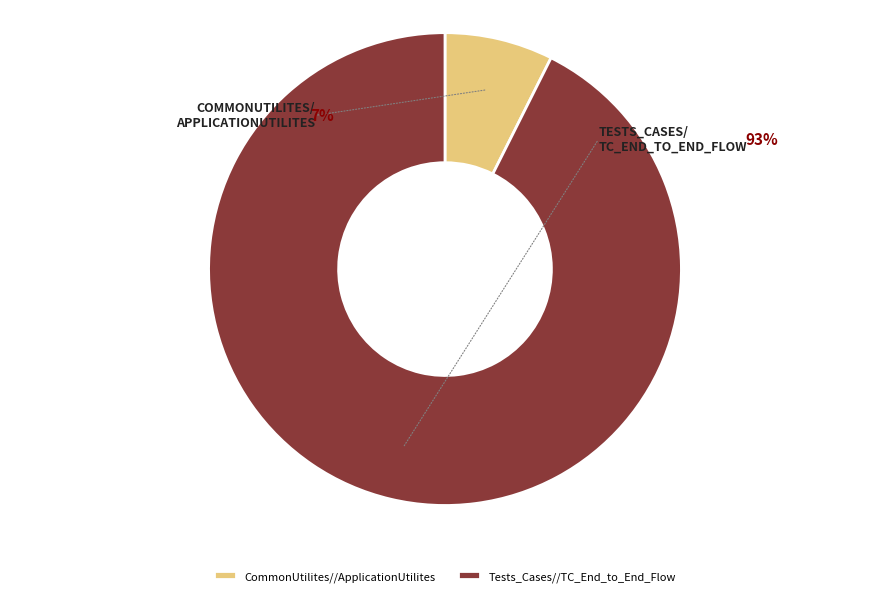

Which category accounts for the majority?

Tests_Cases/TC_End_to_End_Flow